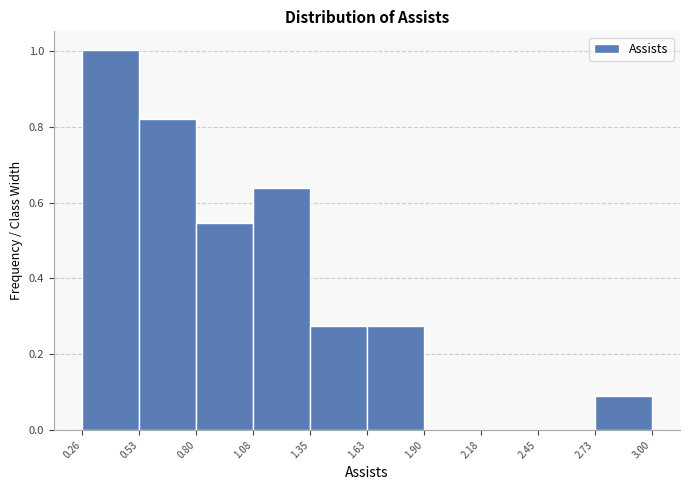

What is the height of the bar covering 0.80 to 1.08 on the x-axis? The values are not printed on the chart, so give them approximately, as read against the axis.

0.54